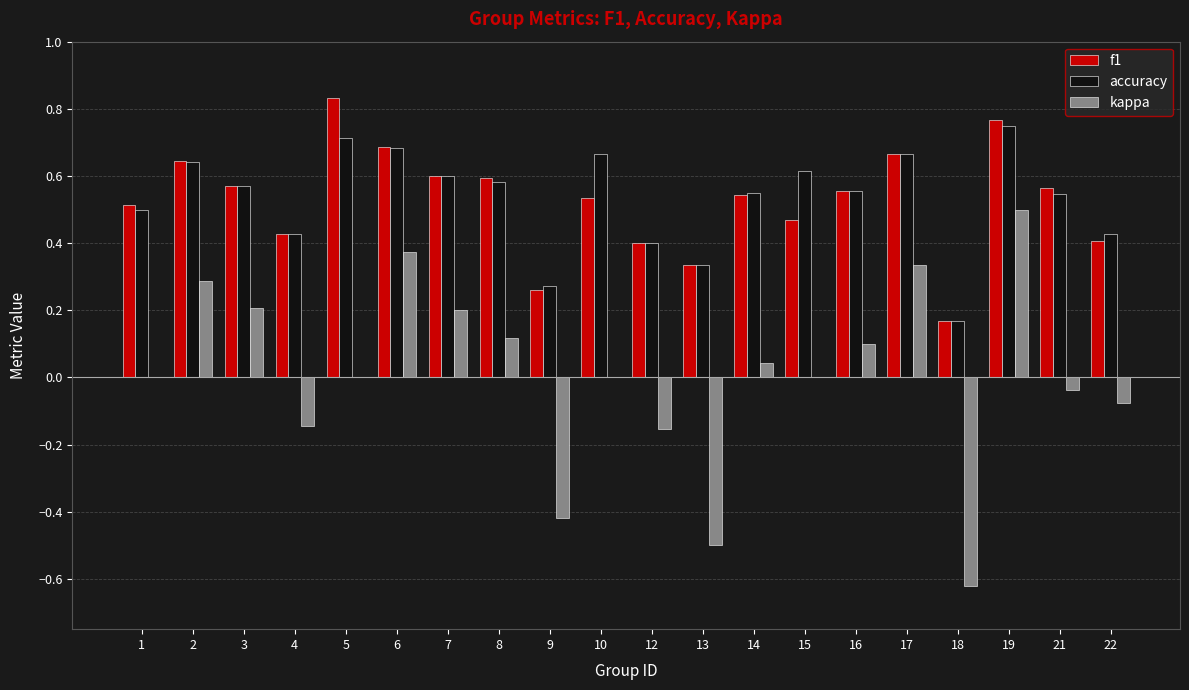

Is the value of kappa at 13 greater than the value of f1 at 2?

No